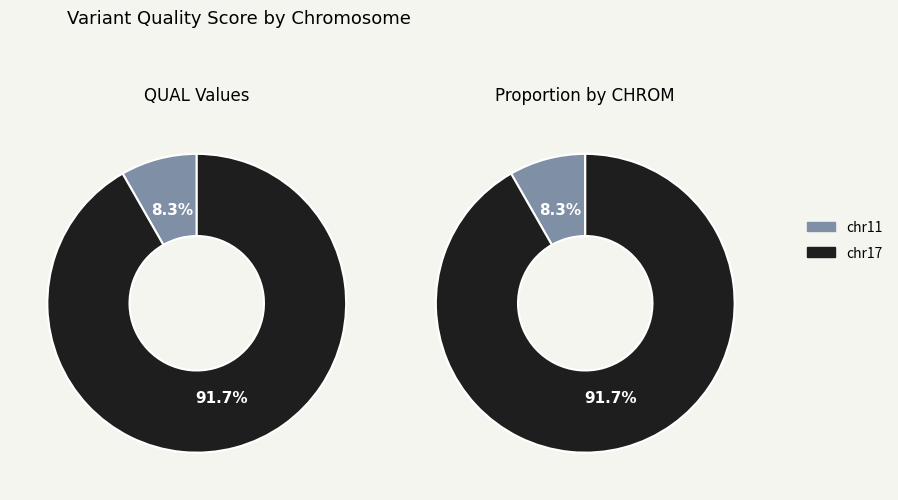

What percentage is NOT represented by chr11?

91.7%